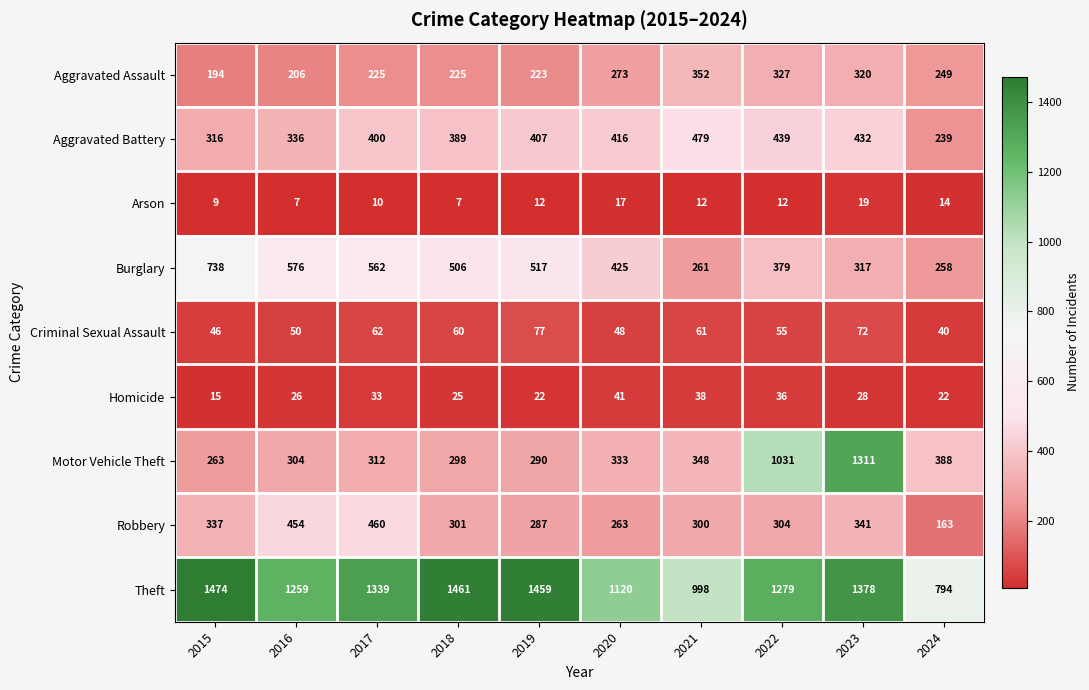

Which category has the lowest value in the Homicide series?

2015